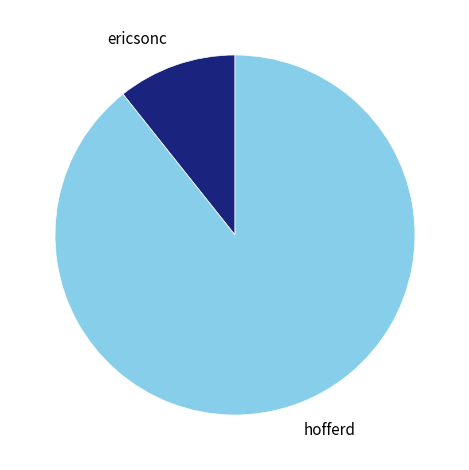

Rank the categories by value from lowest to highest.

ericsonc, hofferd